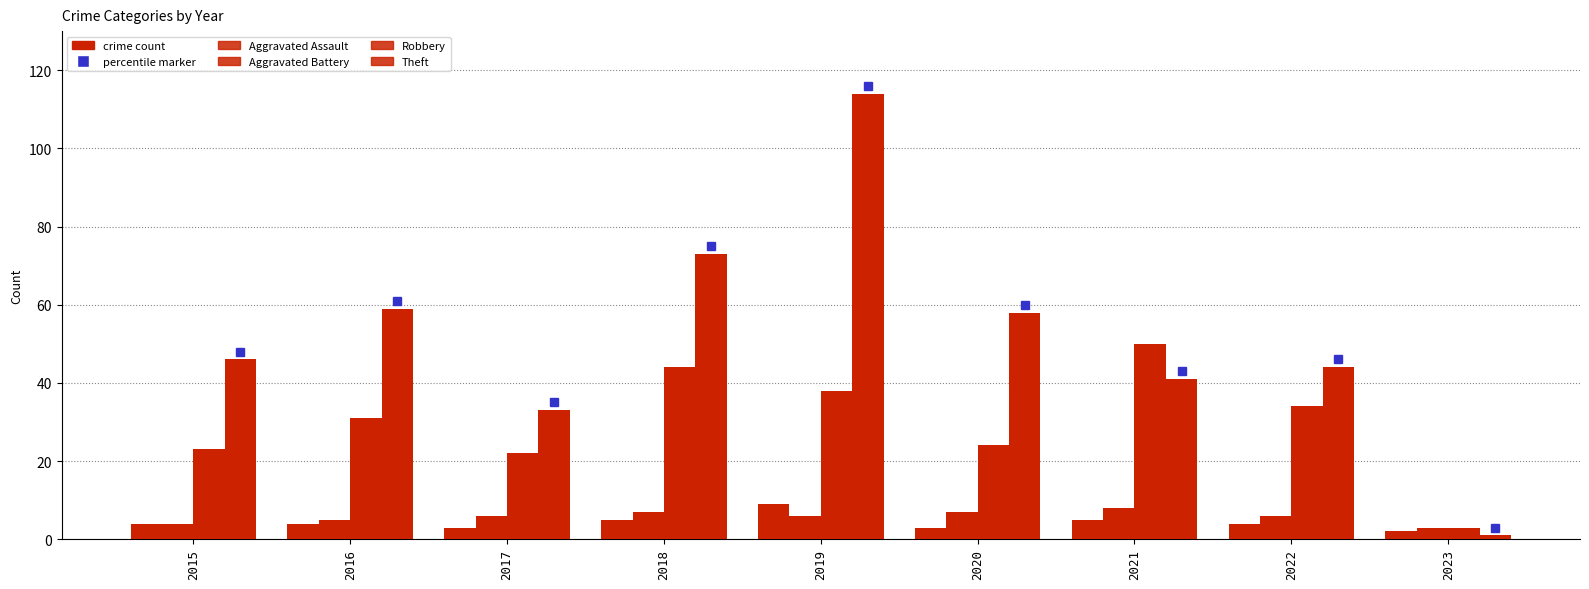

Are the bars grouped side by side (vs. stacked)?

Yes